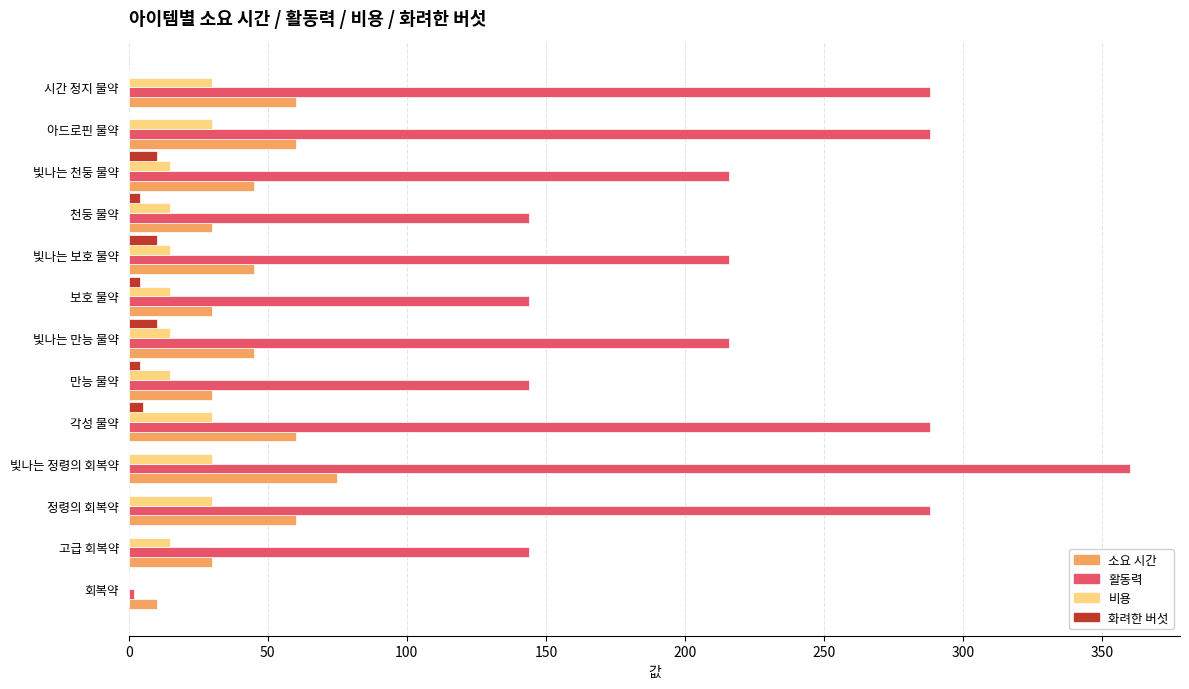

What is the sum of all 소요 시간 values?

580